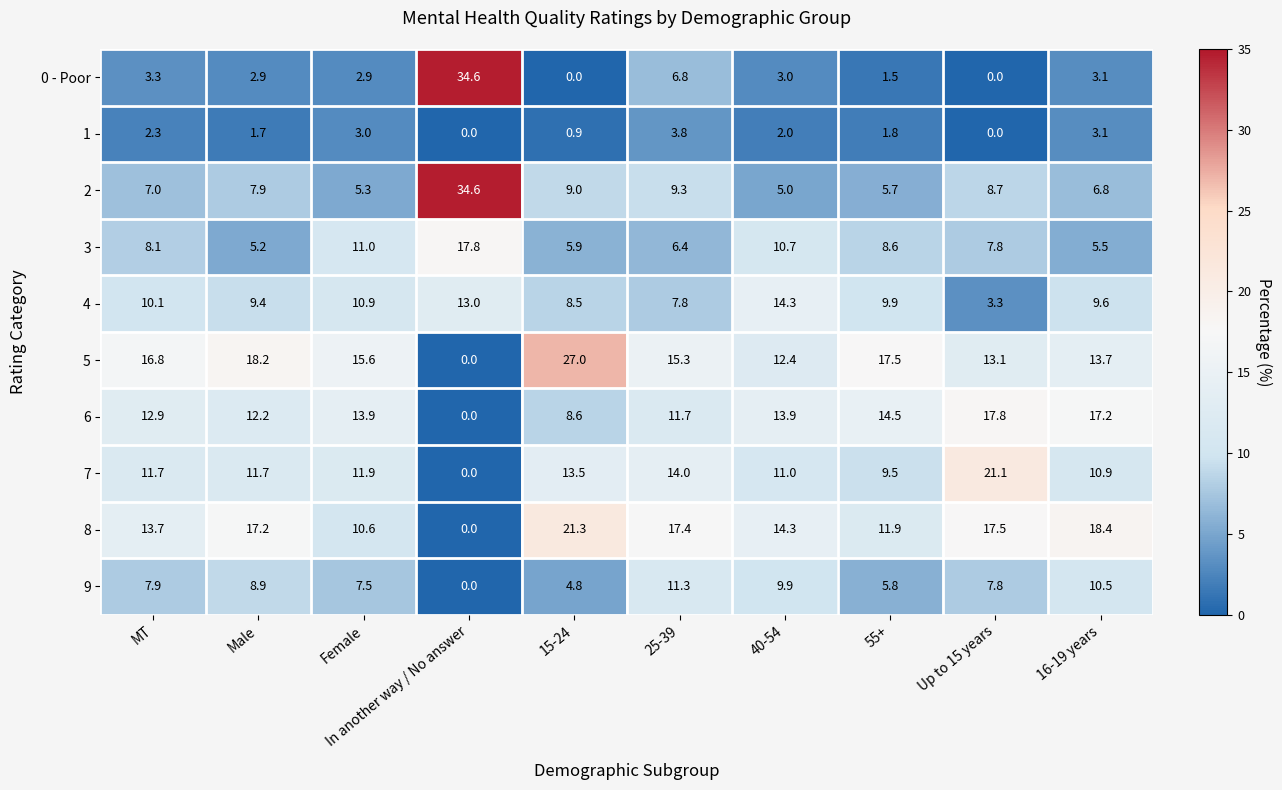

What is the approximate value of 6 at Up to 15 years?

17.8